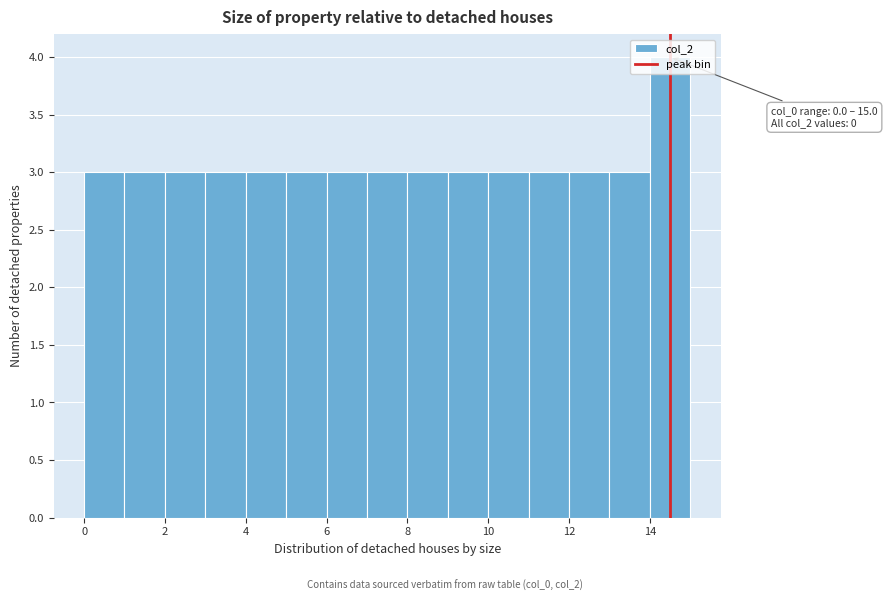

Over which range of the x-axis is the bar tallest?

14 to 15